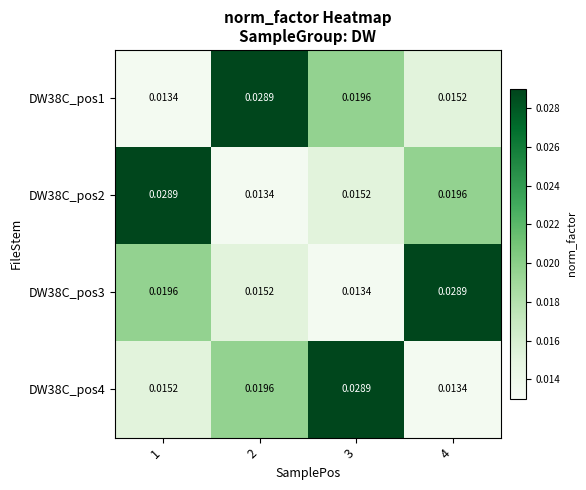

Is the value of DW38C_pos3 at 2 greater than the value of DW38C_pos1 at 3?

No